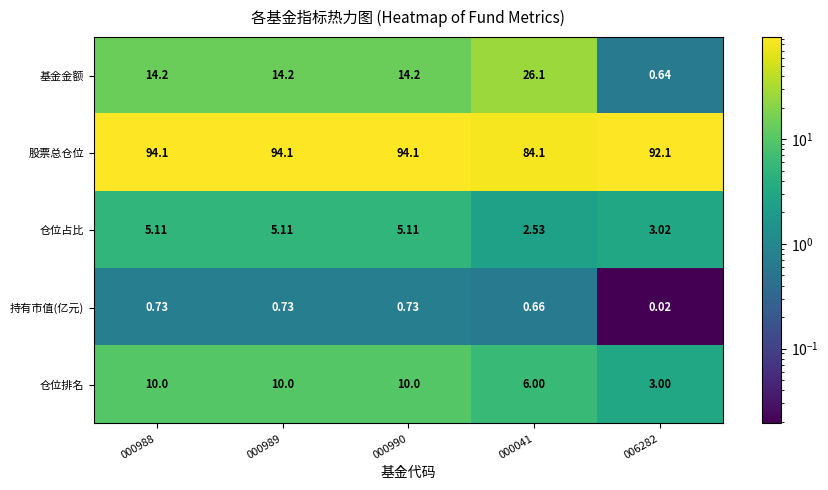

List the series in order of their peak value, highest first.

股票总仓位, 基金金额, 仓位排名, 仓位占比, 持有市值(亿元)